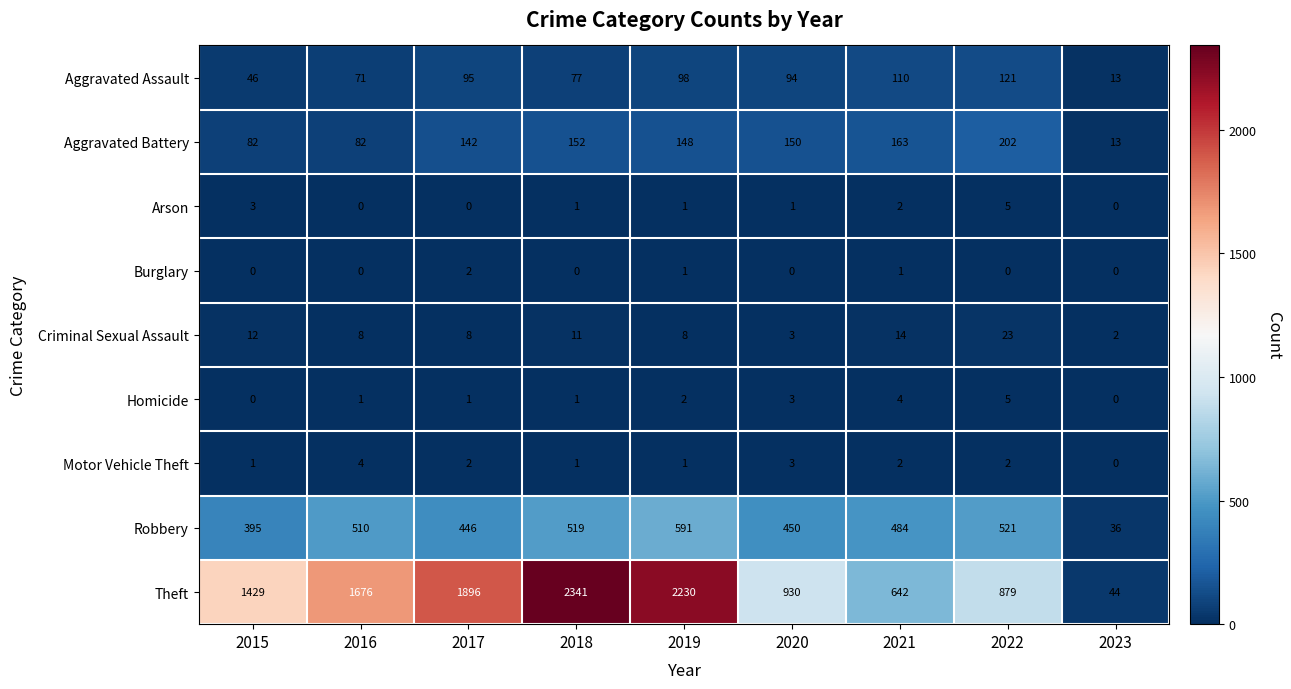

The value of Motor Vehicle Theft at 2015 is 0. True or false?

False